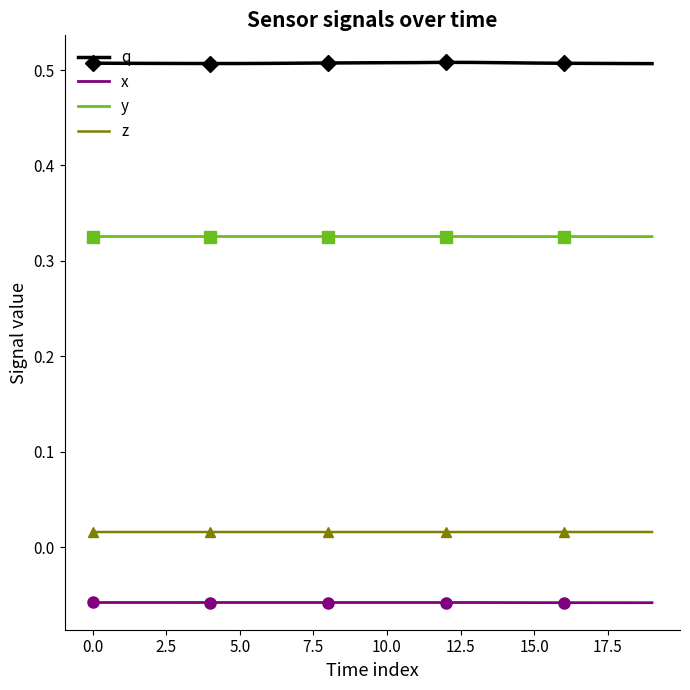

What is the total value across all series at 17?

0.8